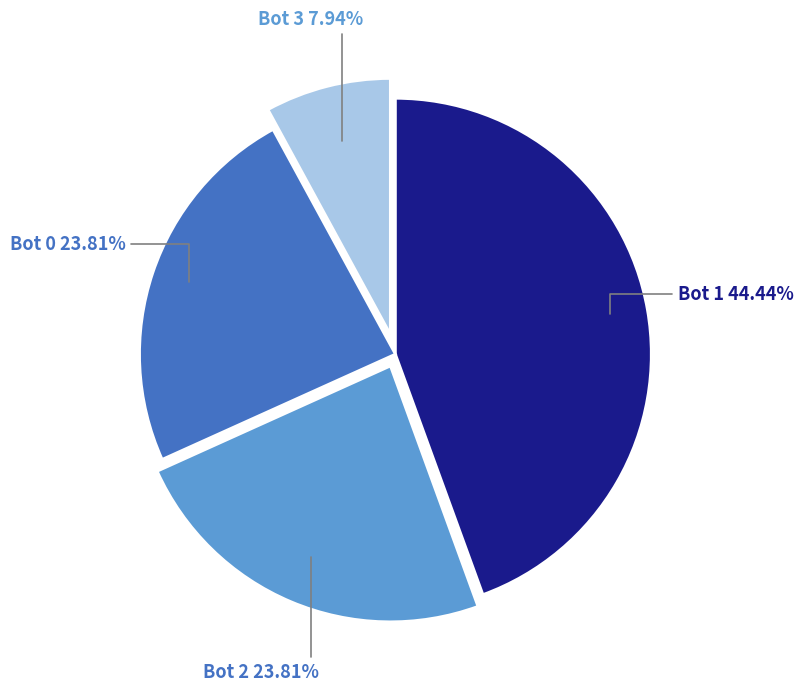

What percentage is the Bot 1 slice, to the nearest percent?

44%